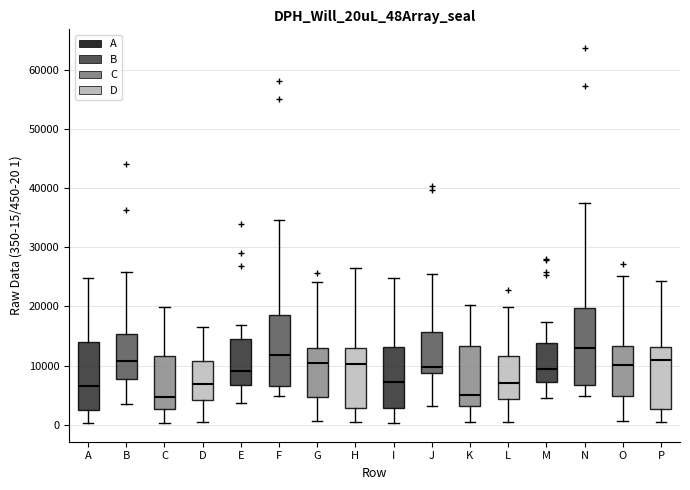

Reading left to right, read every box against the y-axis: the position of its median line, the range the box covers, and the ends of its whiskers. The values are not printed on the chart, so give them approximately, as read against the axis.

A: median 7000, box 3000 to 14000, whiskers 0 to 25000
B: median 11000, box 8000 to 15000, whiskers 3000 to 26000
C: median 5000, box 3000 to 12000, whiskers 0 to 20000
D: median 7000, box 4000 to 11000, whiskers 0 to 17000
E: median 9000, box 7000 to 15000, whiskers 4000 to 17000
F: median 12000, box 6000 to 19000, whiskers 5000 to 35000
G: median 10000, box 5000 to 13000, whiskers 1000 to 24000
H: median 10000, box 3000 to 13000, whiskers 0 to 26000
I: median 7000, box 3000 to 13000, whiskers 0 to 25000
J: median 10000, box 9000 to 16000, whiskers 3000 to 25000
K: median 5000, box 3000 to 13000, whiskers 0 to 20000
L: median 7000, box 4000 to 12000, whiskers 0 to 20000
M: median 9000, box 7000 to 14000, whiskers 5000 to 17000
N: median 13000, box 7000 to 20000, whiskers 5000 to 38000
O: median 10000, box 5000 to 13000, whiskers 1000 to 25000
P: median 11000, box 3000 to 13000, whiskers 1000 to 24000